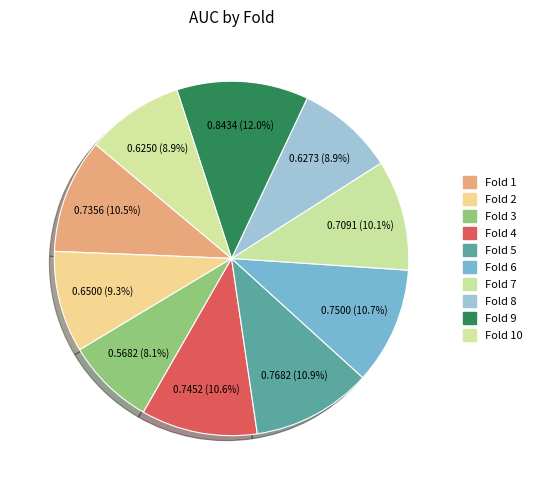

To the nearest percent, what is the average slice percentage?

10%